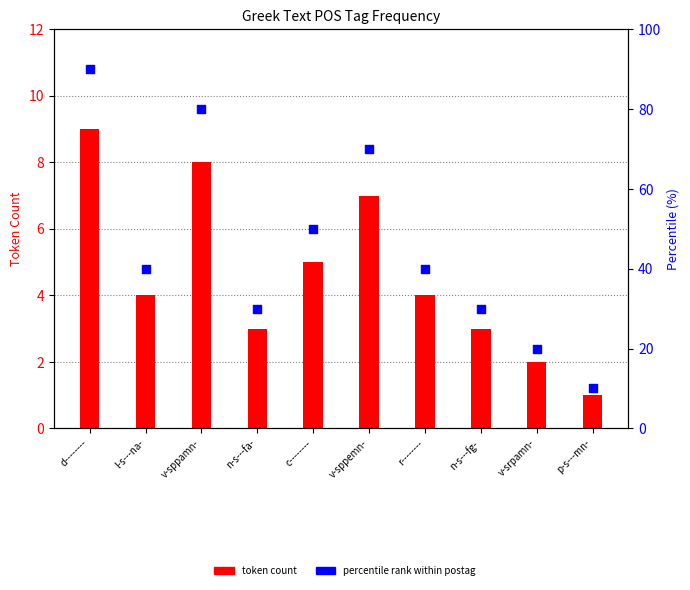

At how many categories does at least one series exceed 61?

3